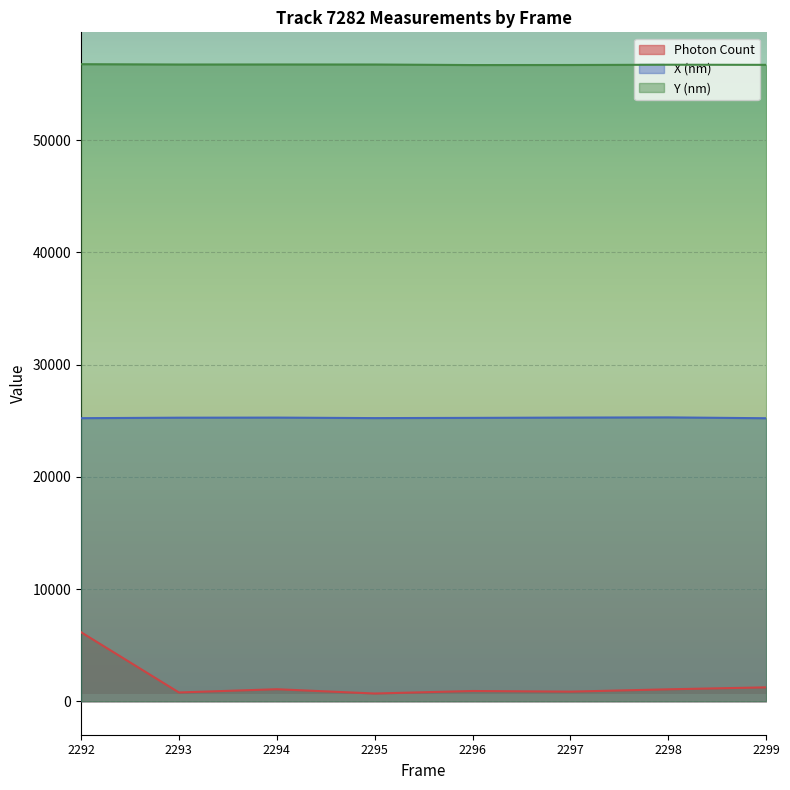

Reading left to right, list all the values displayed in this chart.

Photon Count: 6155.3	784.0	1073.2	691.5	916.0	858.3	1065.6	1239.6
X (nm): 25221.8	25265.2	25273.6	25228.2	25248.9	25275.2	25292.8	25216.0
Y (nm): 56759.5	56730.6	56734.2	56730.8	56682.4	56687.7	56711.3	56701.4